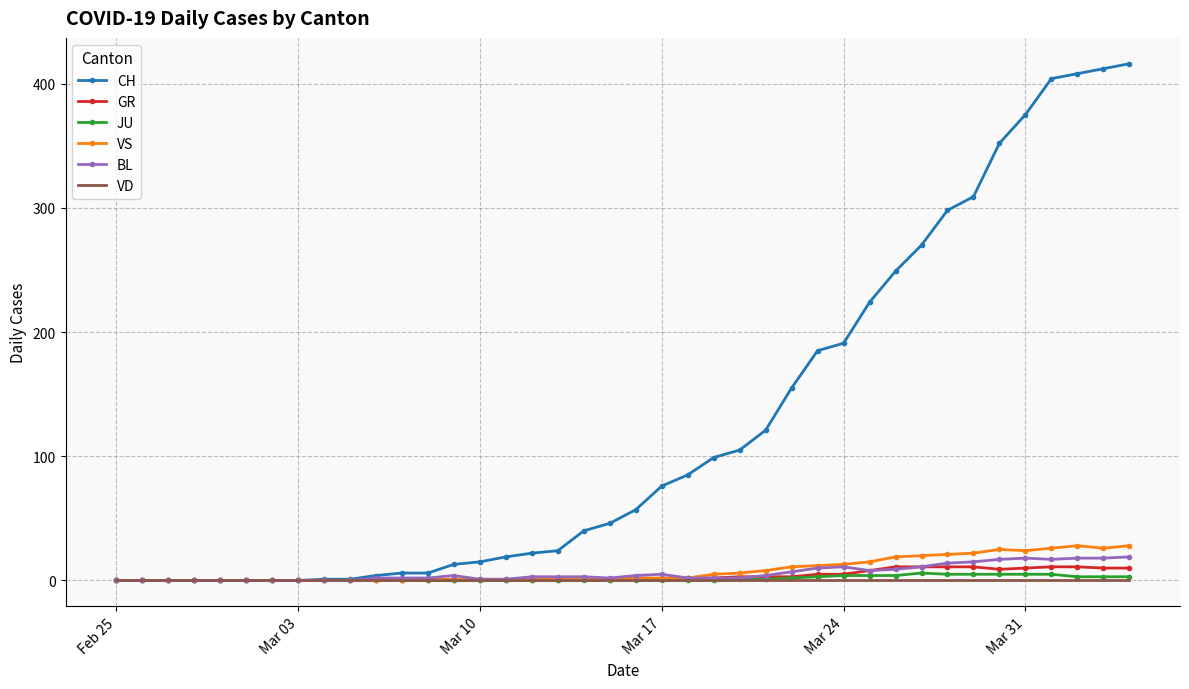

Which series has the widest spread of values?

CH